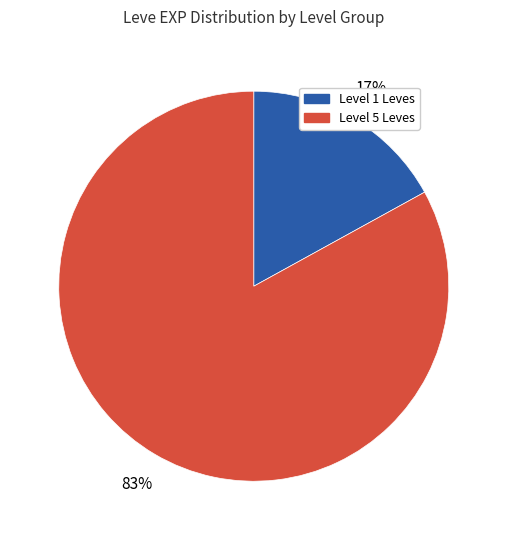

To the nearest percent, what is the difference between the largest and smallest slice percentages?

66%